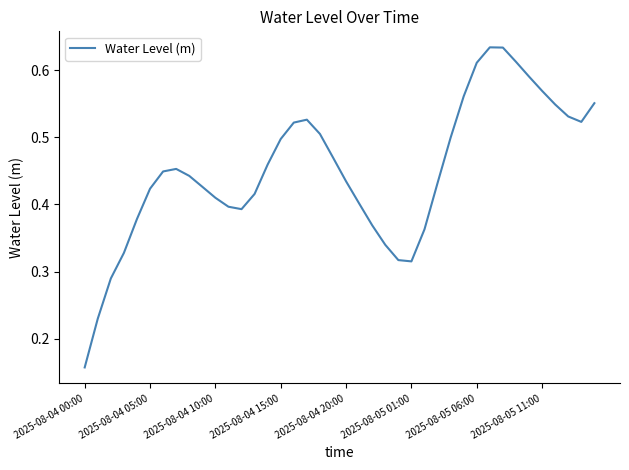

Is this an area chart (filled region under the line)?

No